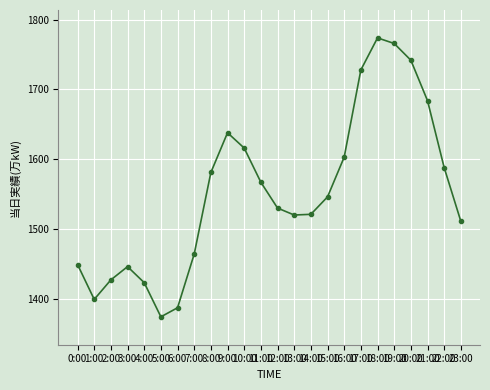

At which label does the data first exceed 1546?

8:00